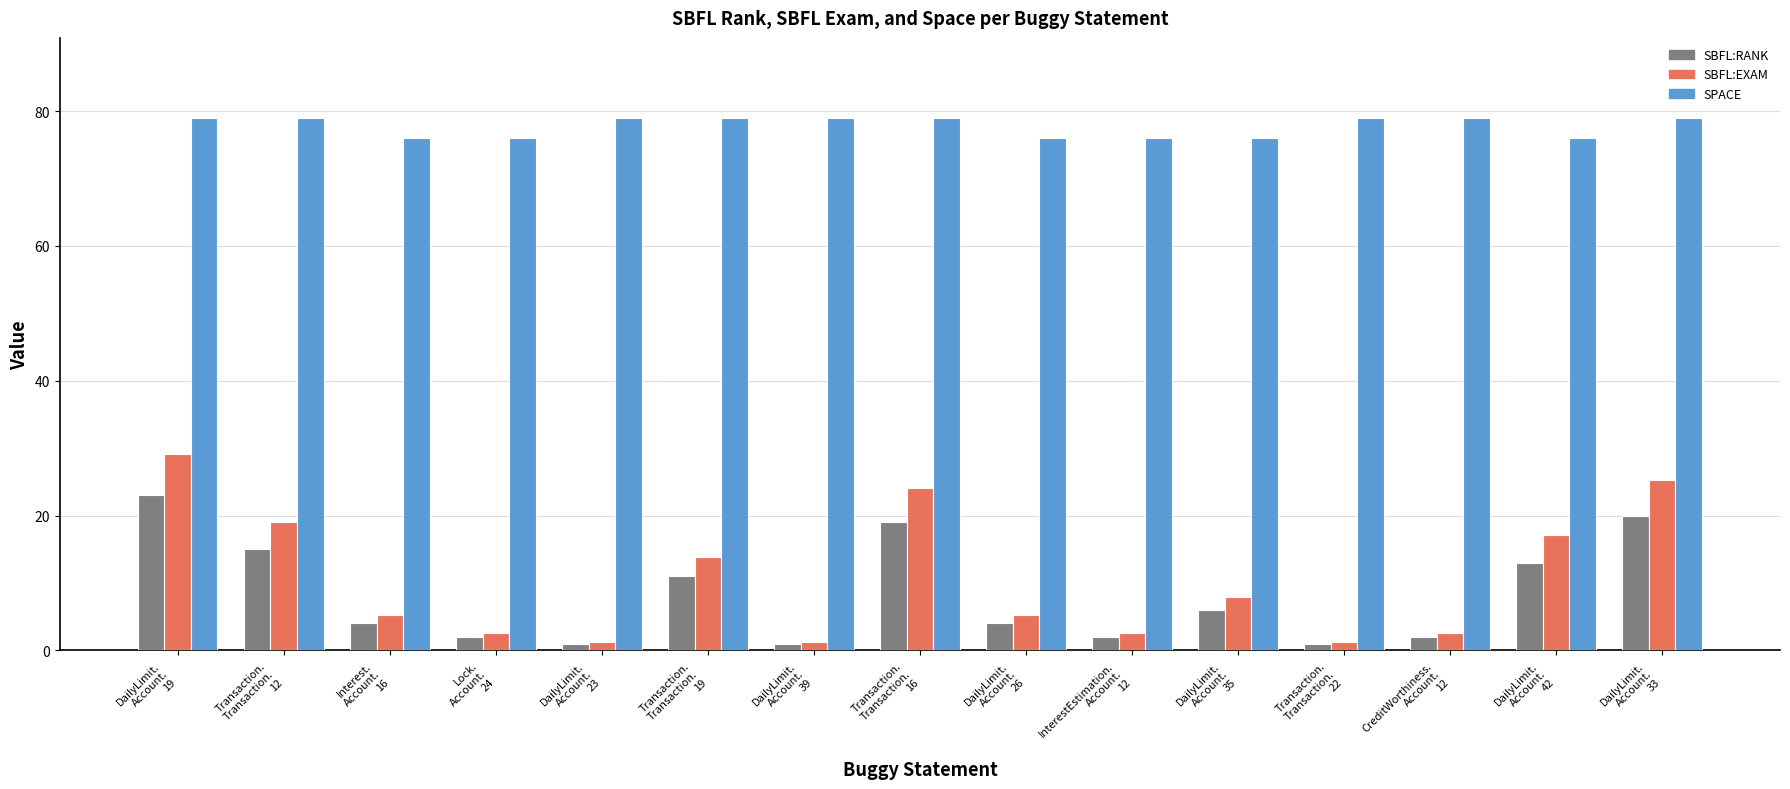

Is the value of SBFL:RANK at DailyLimit.
Account.
19 greater than the value of SPACE at DailyLimit.
Account.
35?

No